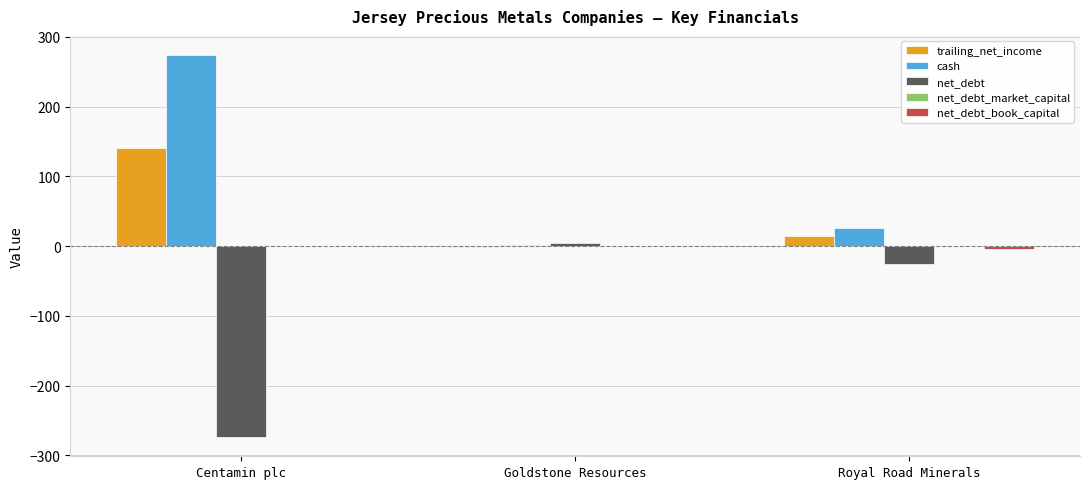

The value of net_debt at Centamin plc is -93.8. True or false?

False